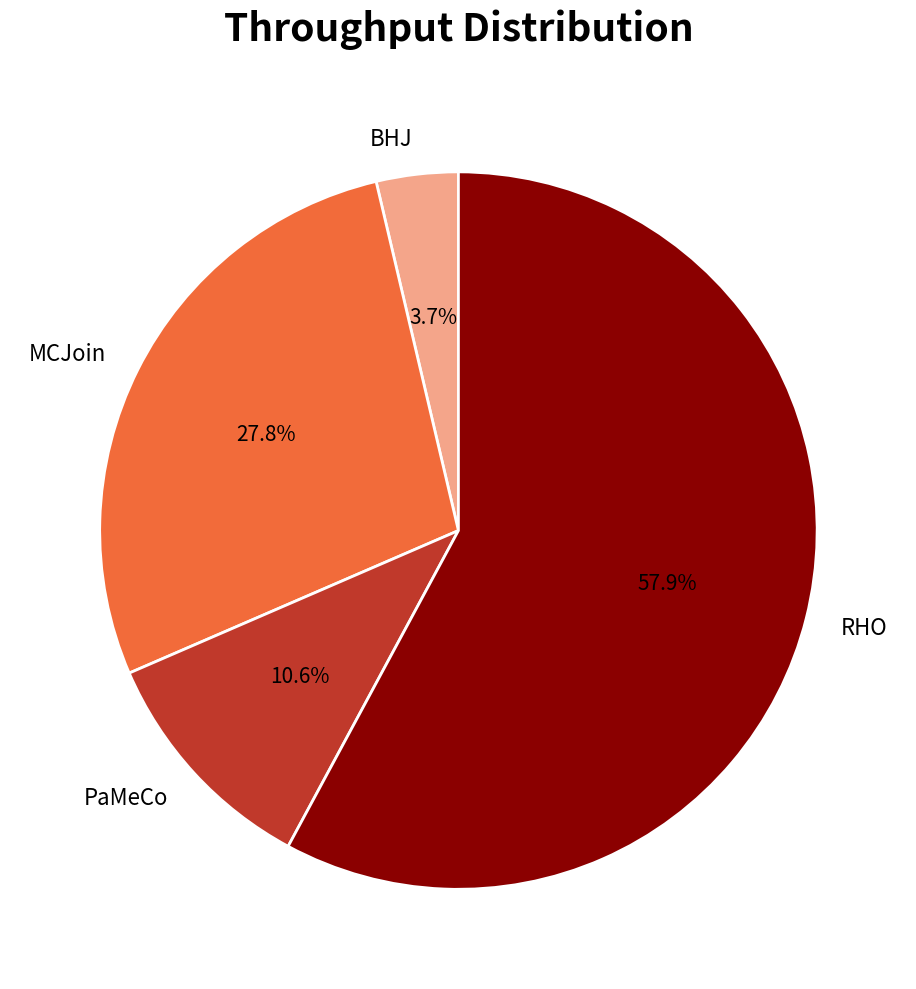

How many segments does this pie chart have?

4